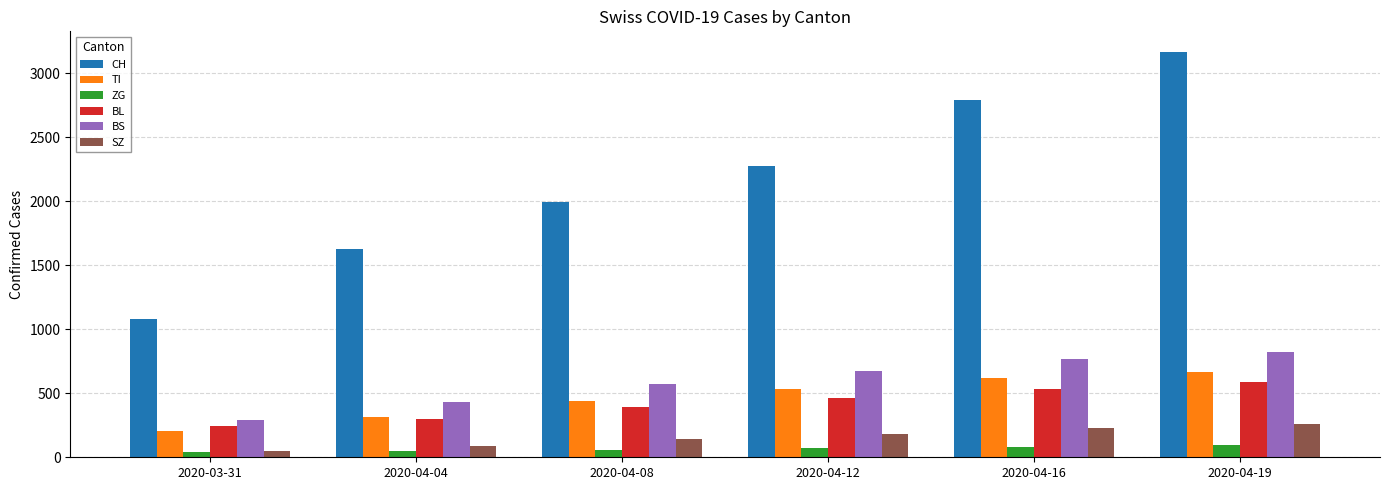

What is the greatest value displayed?

3169